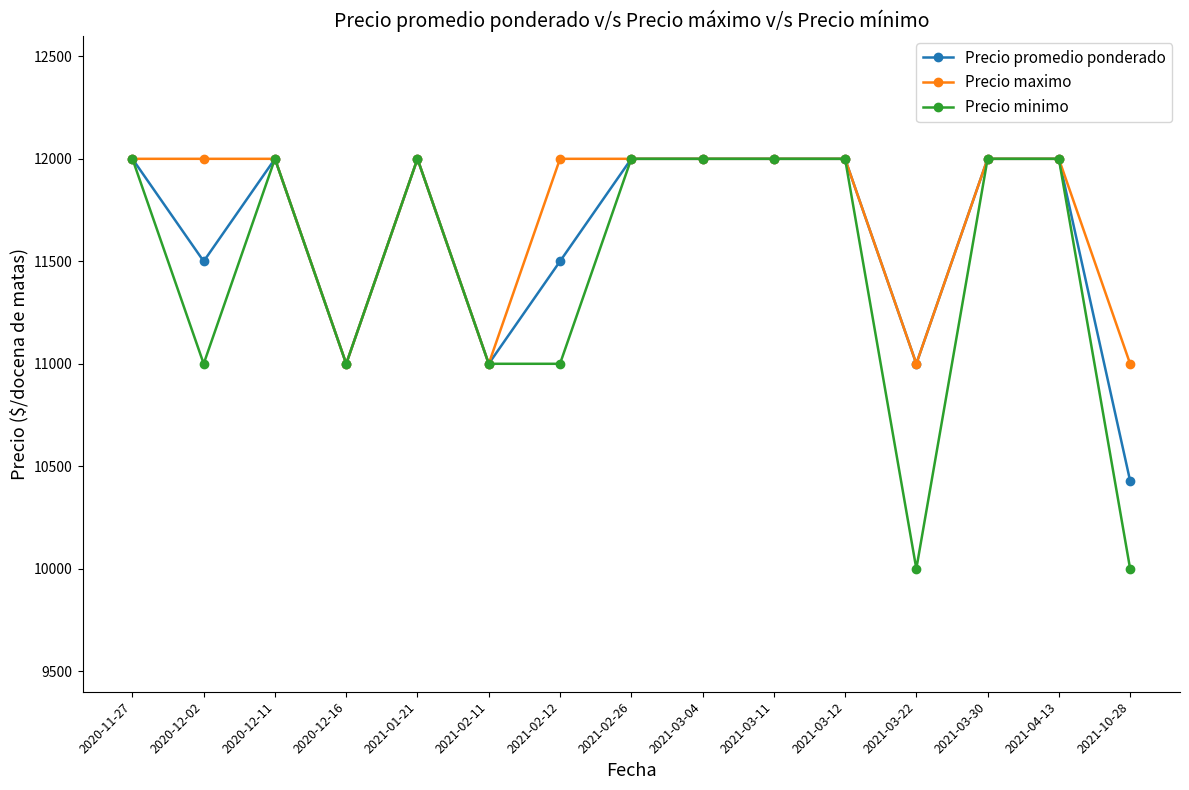

What is the label of the 14th point from the left?

2021-04-13